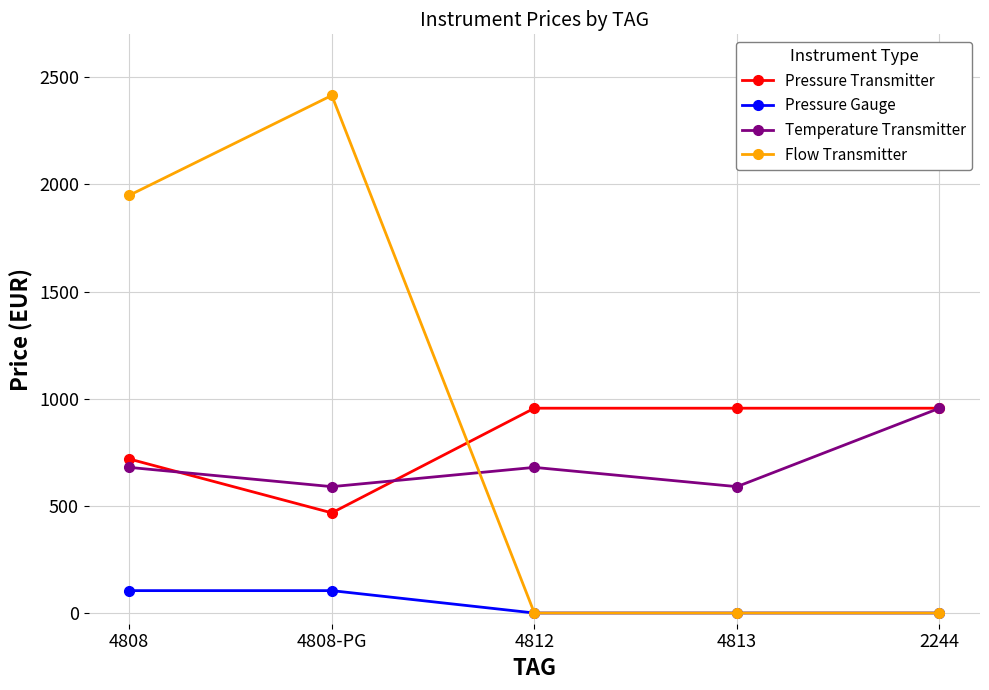

Does the chart have visible grid lines?

Yes